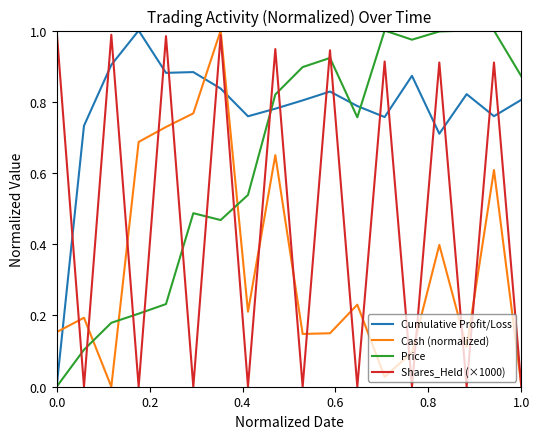

How many distinct data groups are displayed?

4